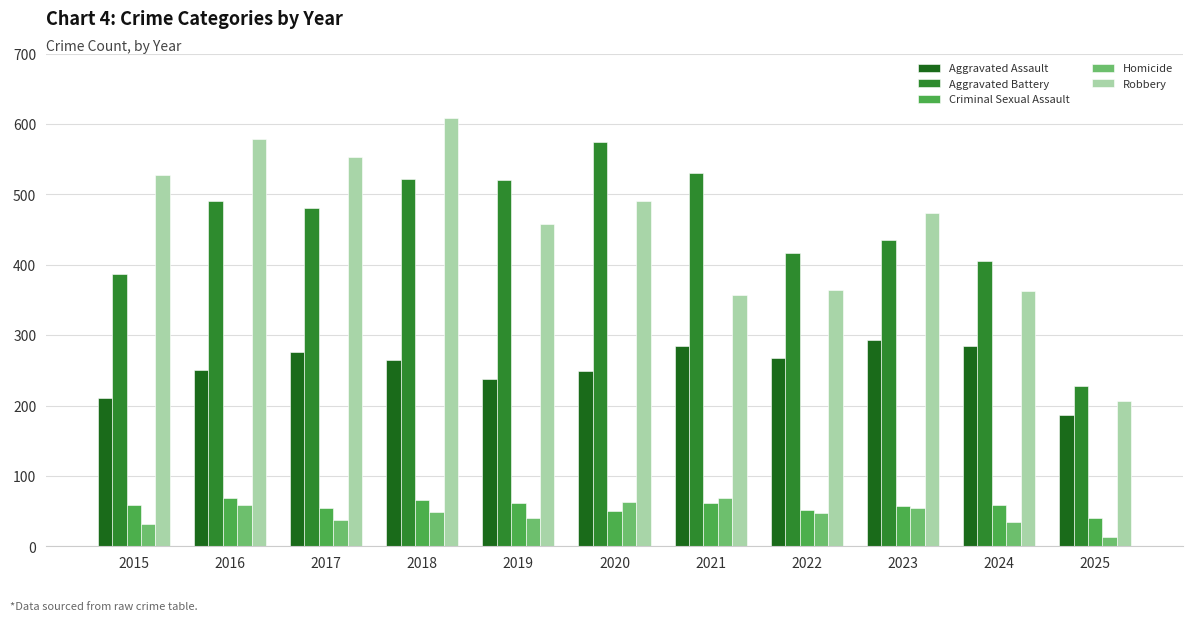

The Aggravated Battery series shows 520 at 2019. True or false?

True